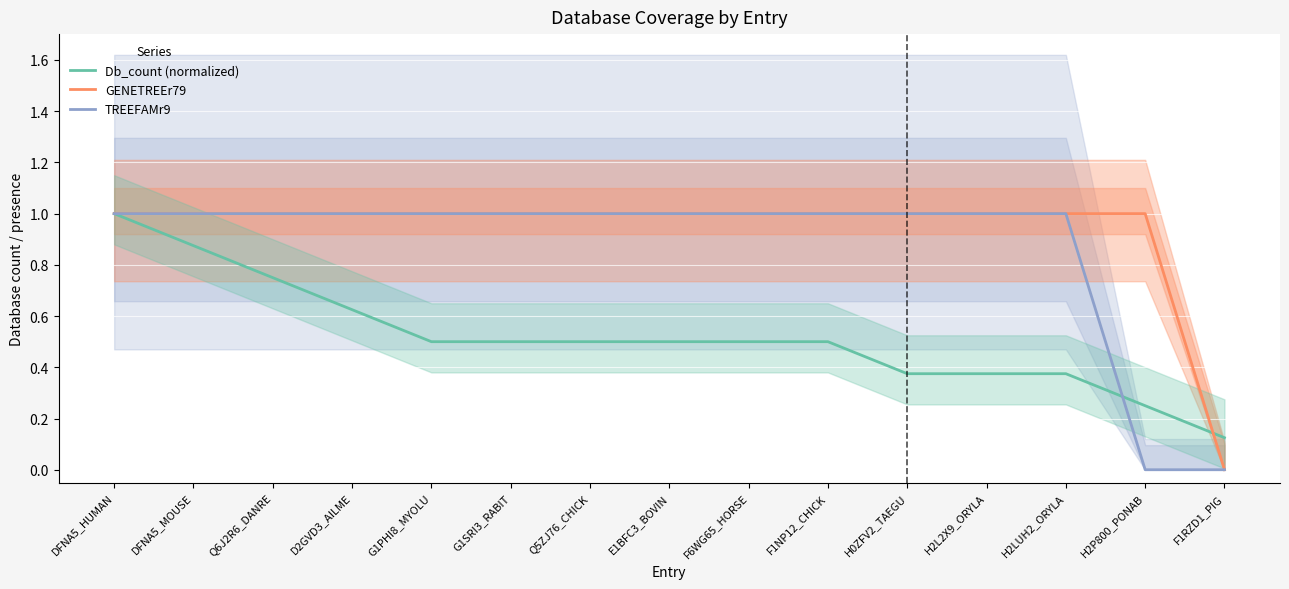

Is this an area chart (filled region under the line)?

No